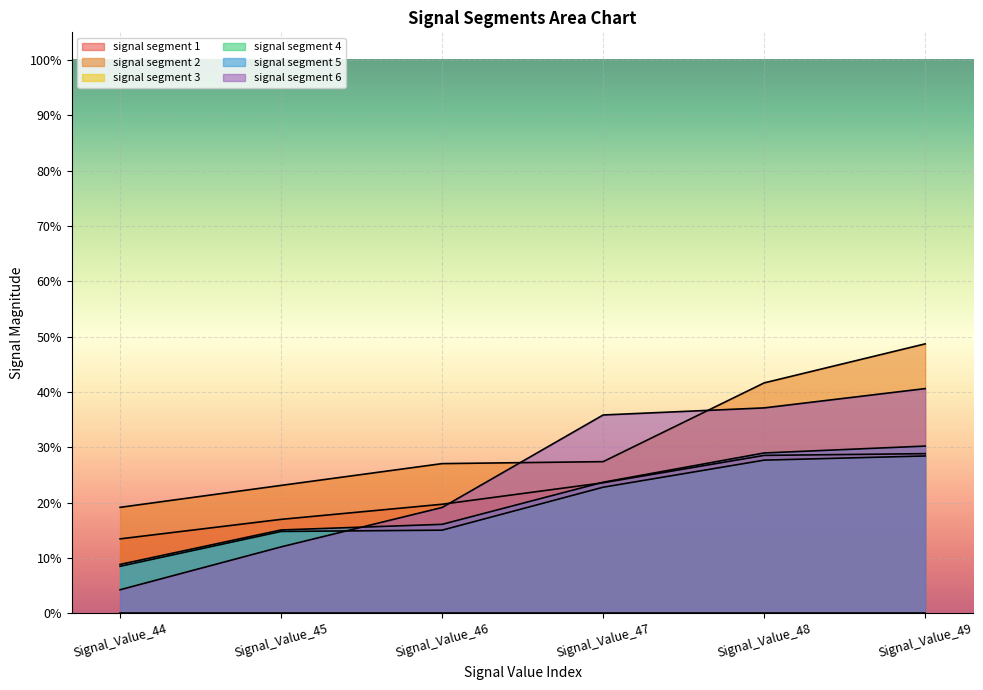

True or false: signal segment 5 and signal segment 2 intersect in this chart.

False